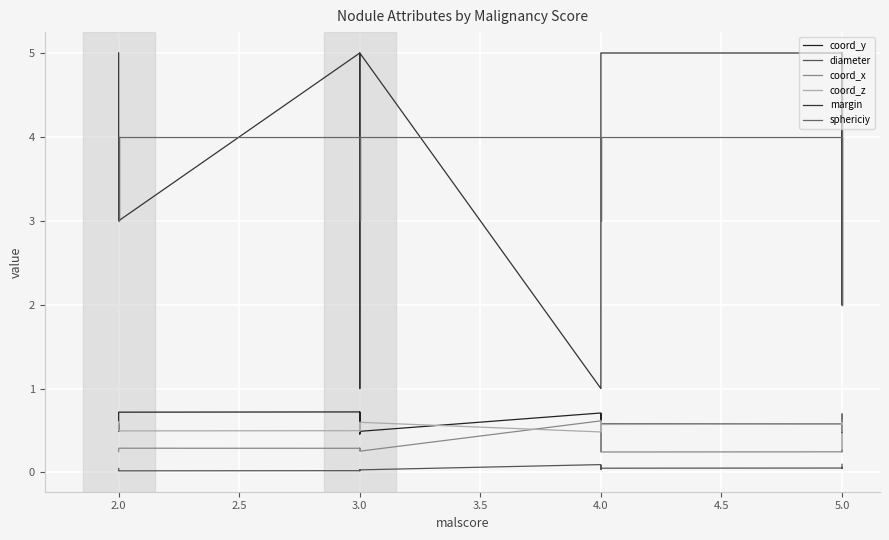

Which series has the largest total across all categories?

margin